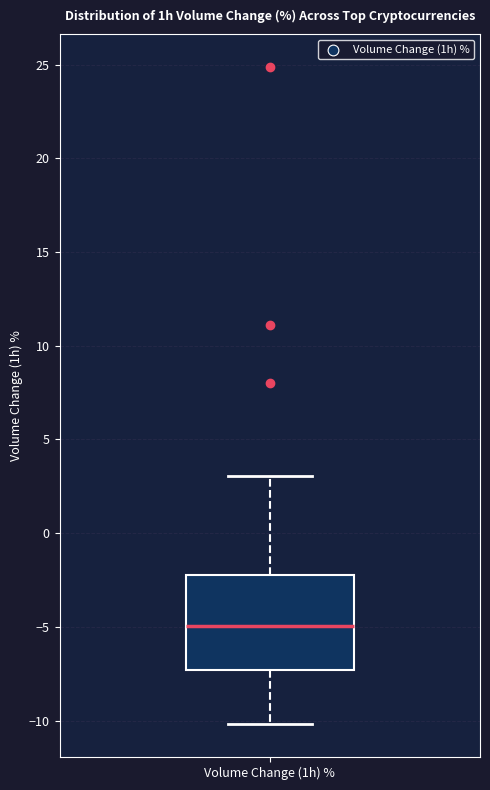

Where does the lower whisker of the box for Volume Change (1h) % end on the y-axis? The values are not printed on the chart, so give them approximately, as read against the axis.

-10.0